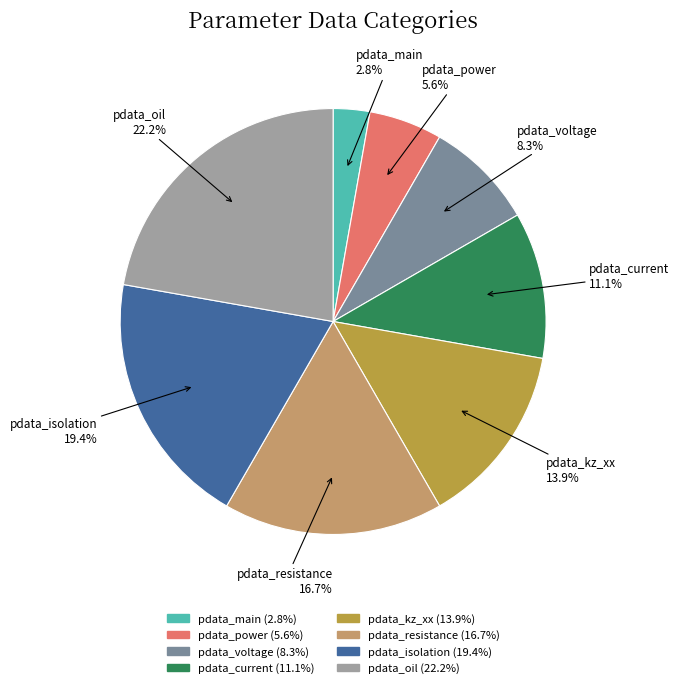

Which has a higher value, pdata_power or pdata_isolation?

pdata_isolation